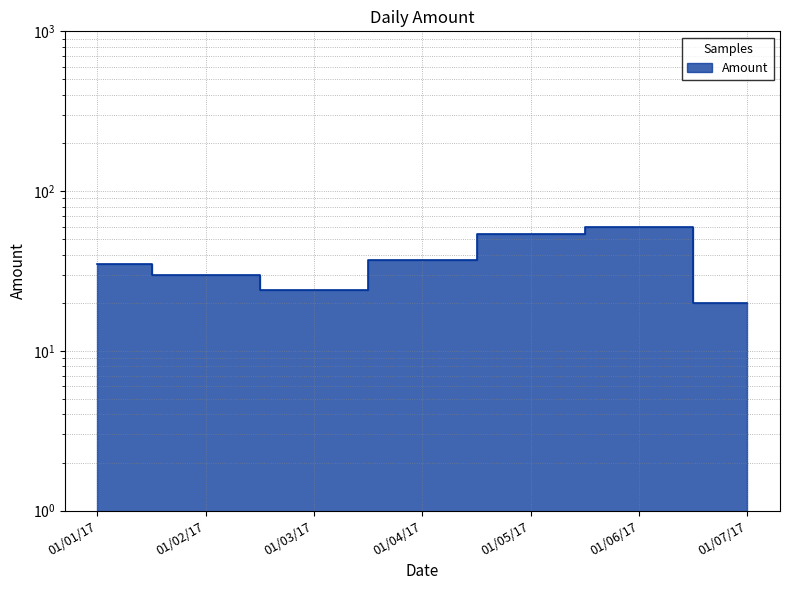

True or false: the data shows 108 at 01/06/17.

False